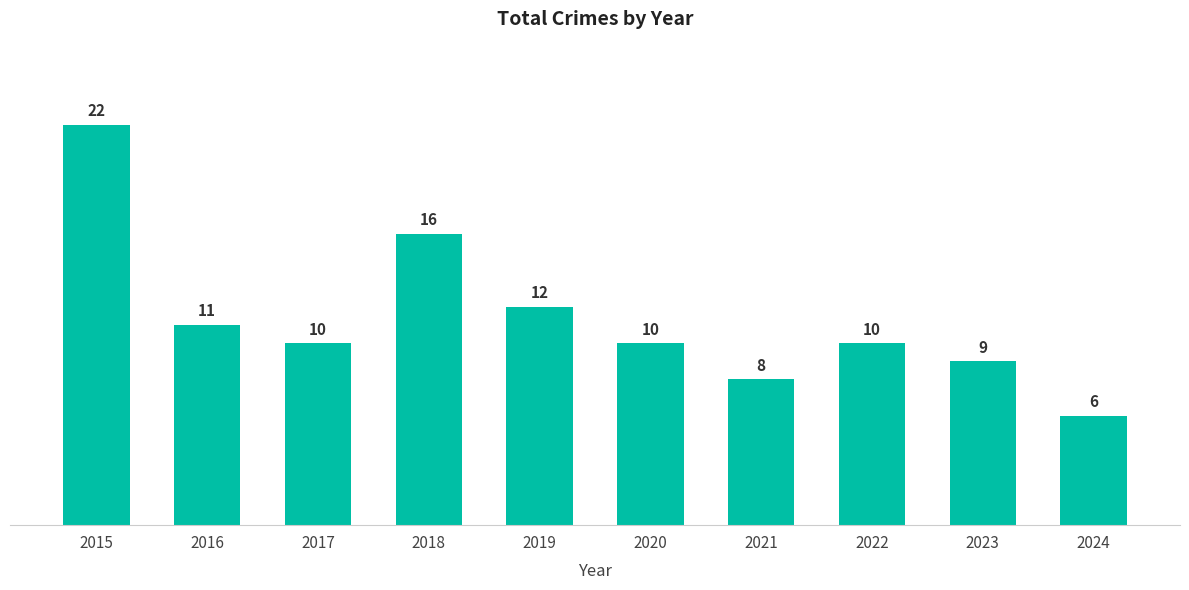

Reading left to right, what are all the values shown in this chart?

22	11	10	16	12	10	8	10	9	6